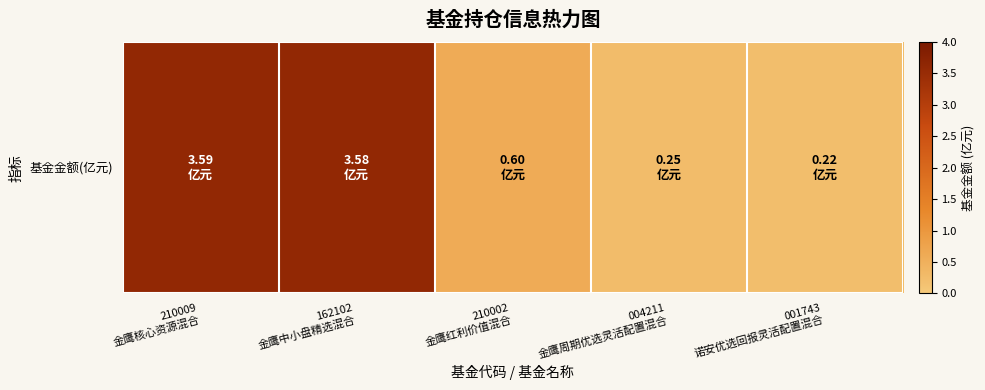

What is the difference between the second highest and minimum values?

3.4